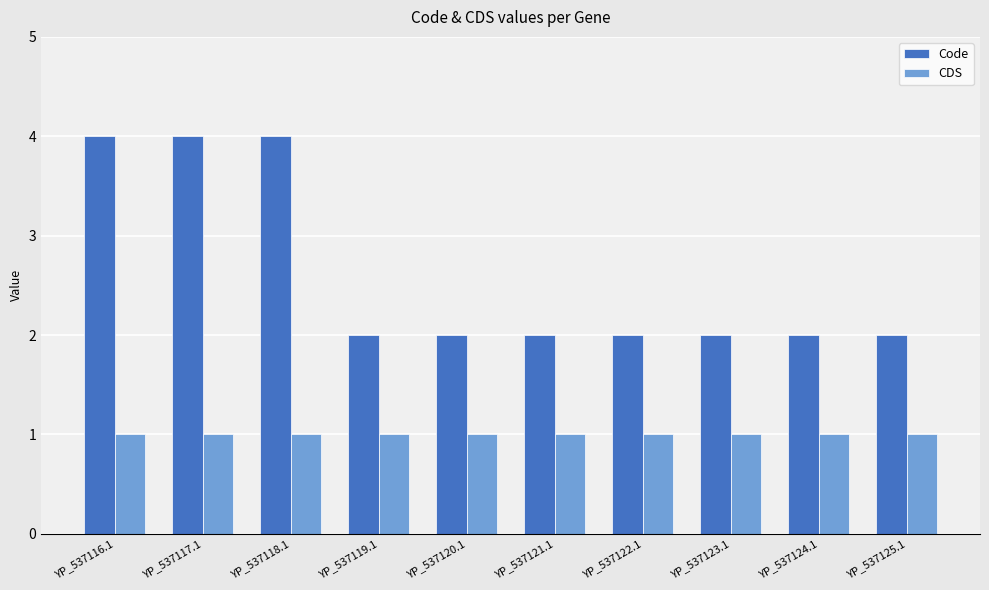

How many series are shown in this chart?

2